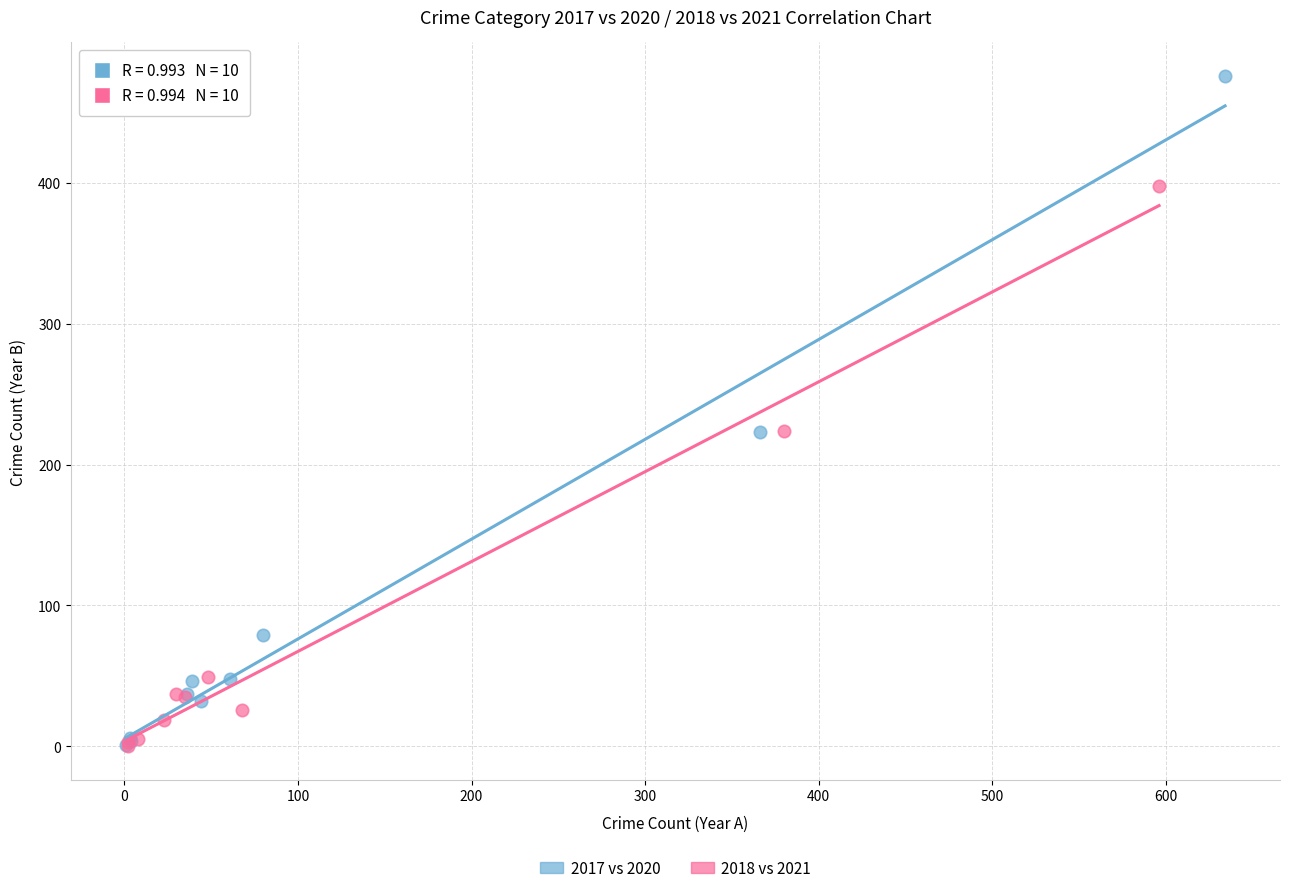

Which series contains the highest Y value?

2017 vs 2020